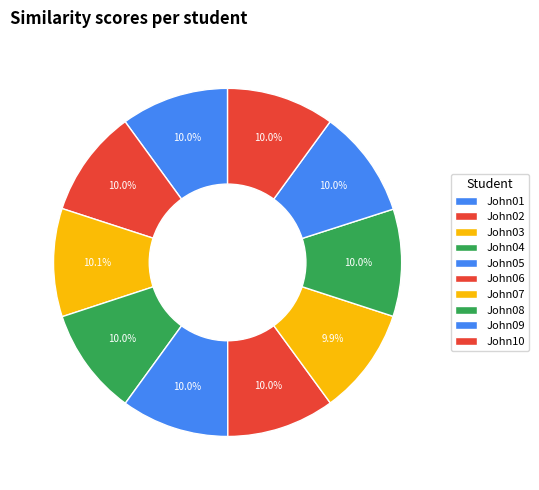

Combined, do John02 and John10 account for over 50%?

No